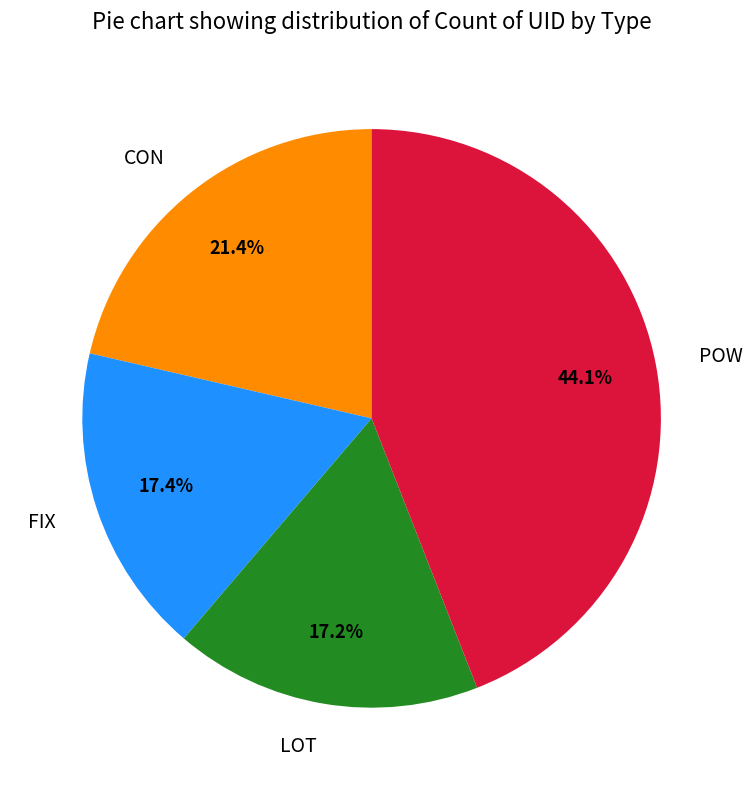

To the nearest percent, what is the difference between the largest and smallest slice percentages?

27%